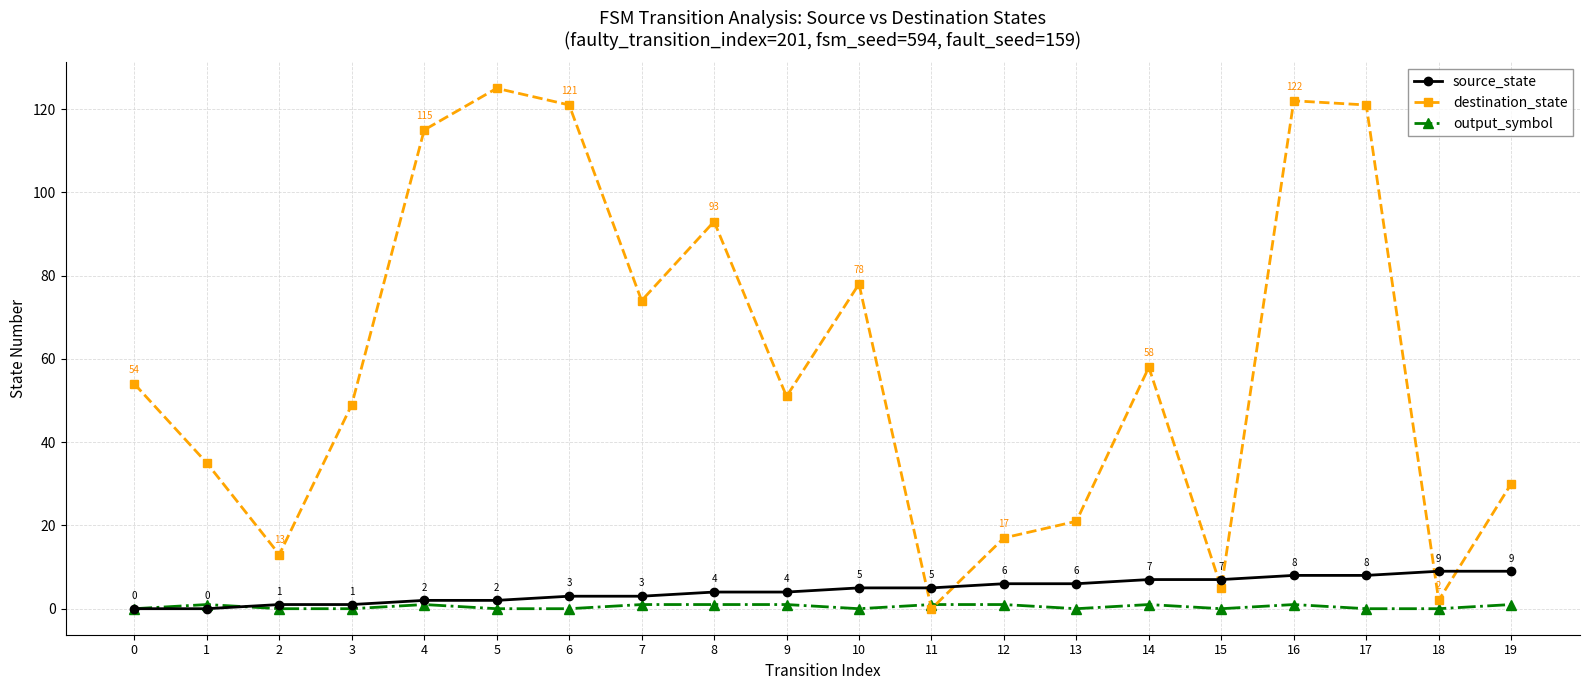

At which category does destination_state reach its first local peak?

5